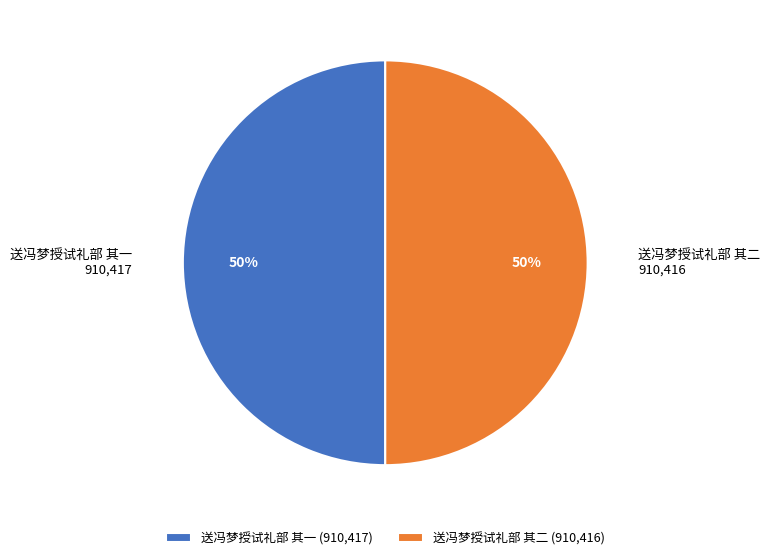

Do 送冯梦授试礼部 其一 and 送冯梦授试礼部 其二 together represent more than half of the pie?

Yes